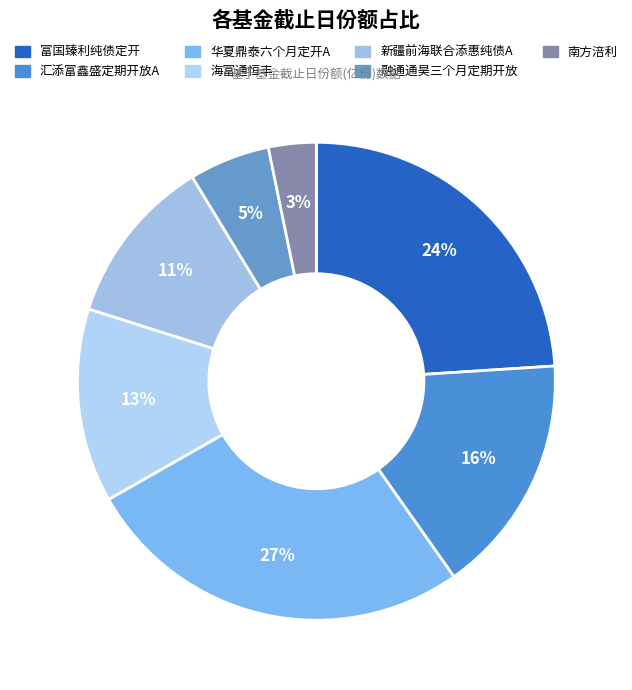

Does any single category account for the majority?

No